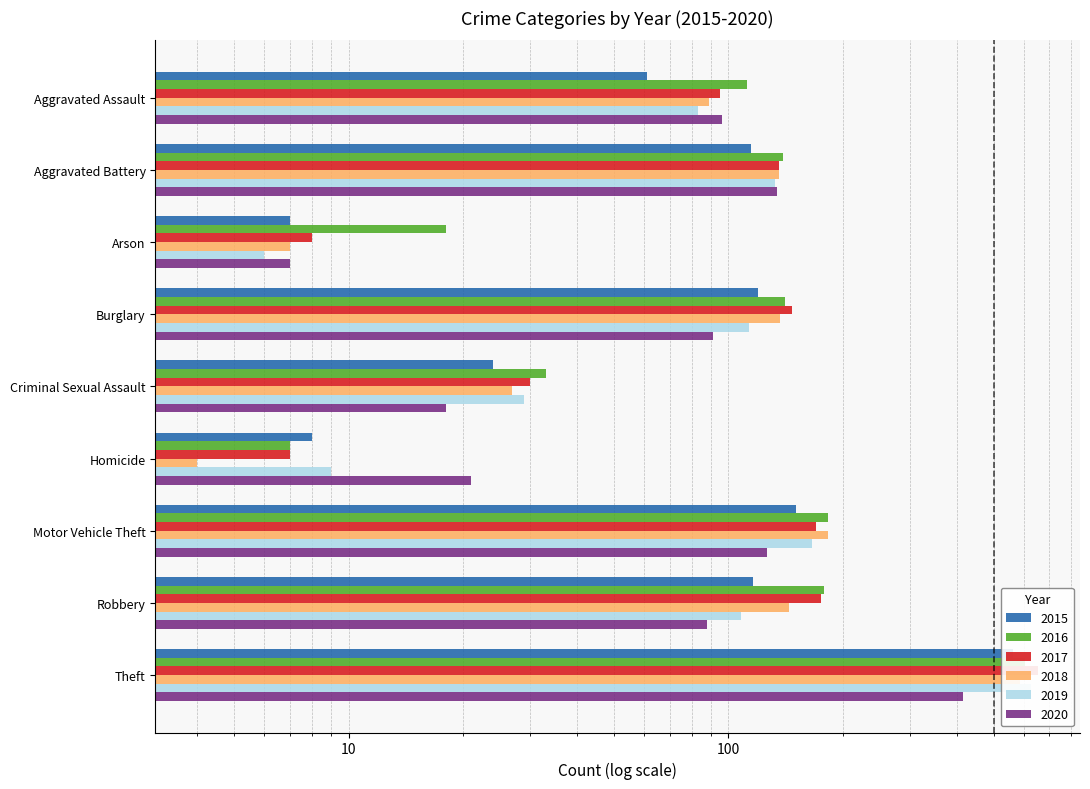

Is the value of 2020 at Motor Vehicle Theft greater than the value of 2015 at Arson?

Yes